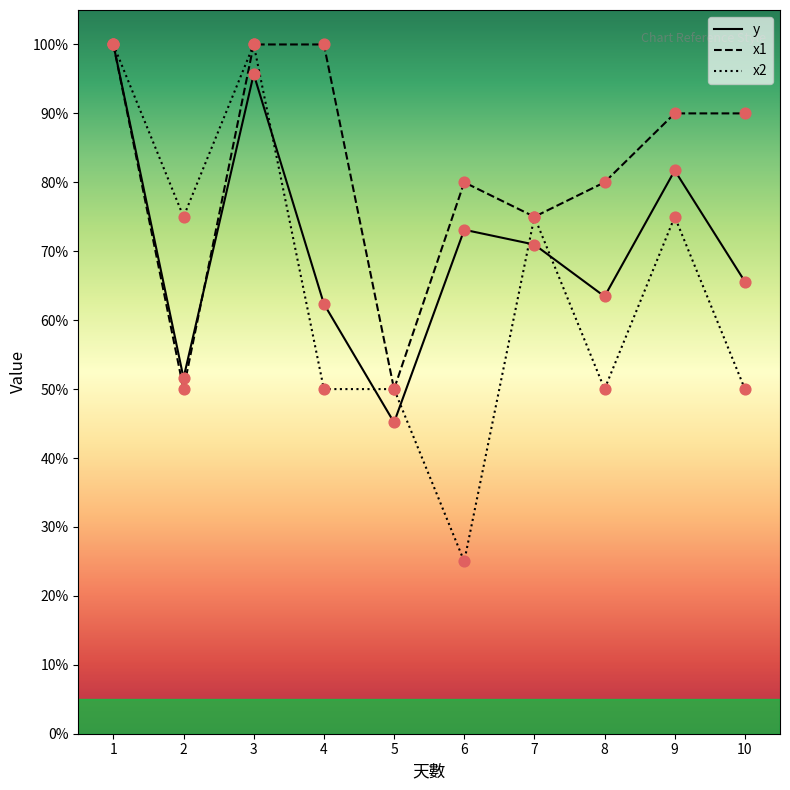

Which series has the largest range (max minus min)?

x2